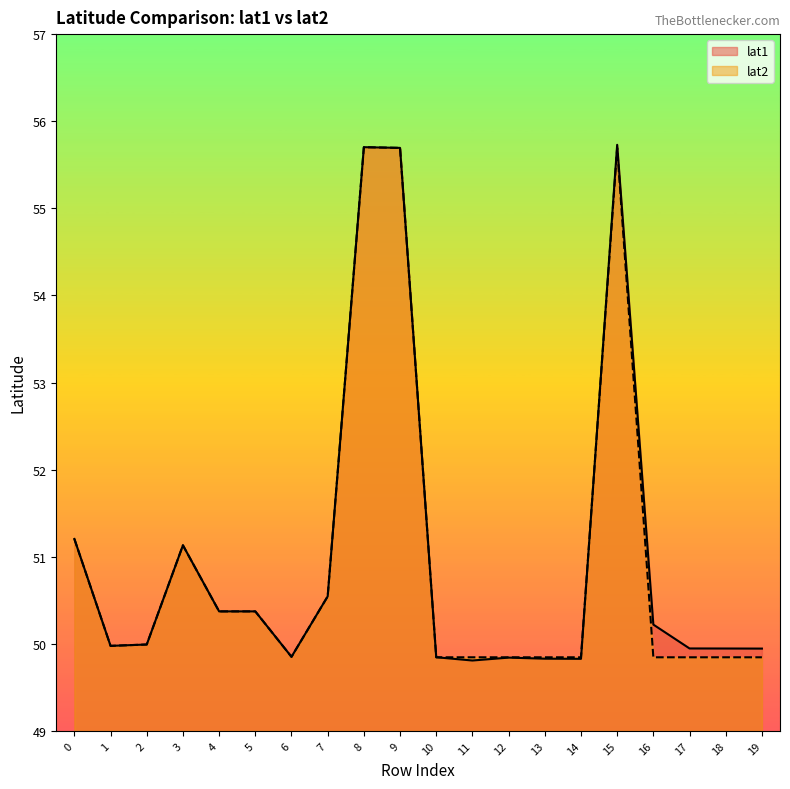

At which category does lat2 reach its first local peak?

3